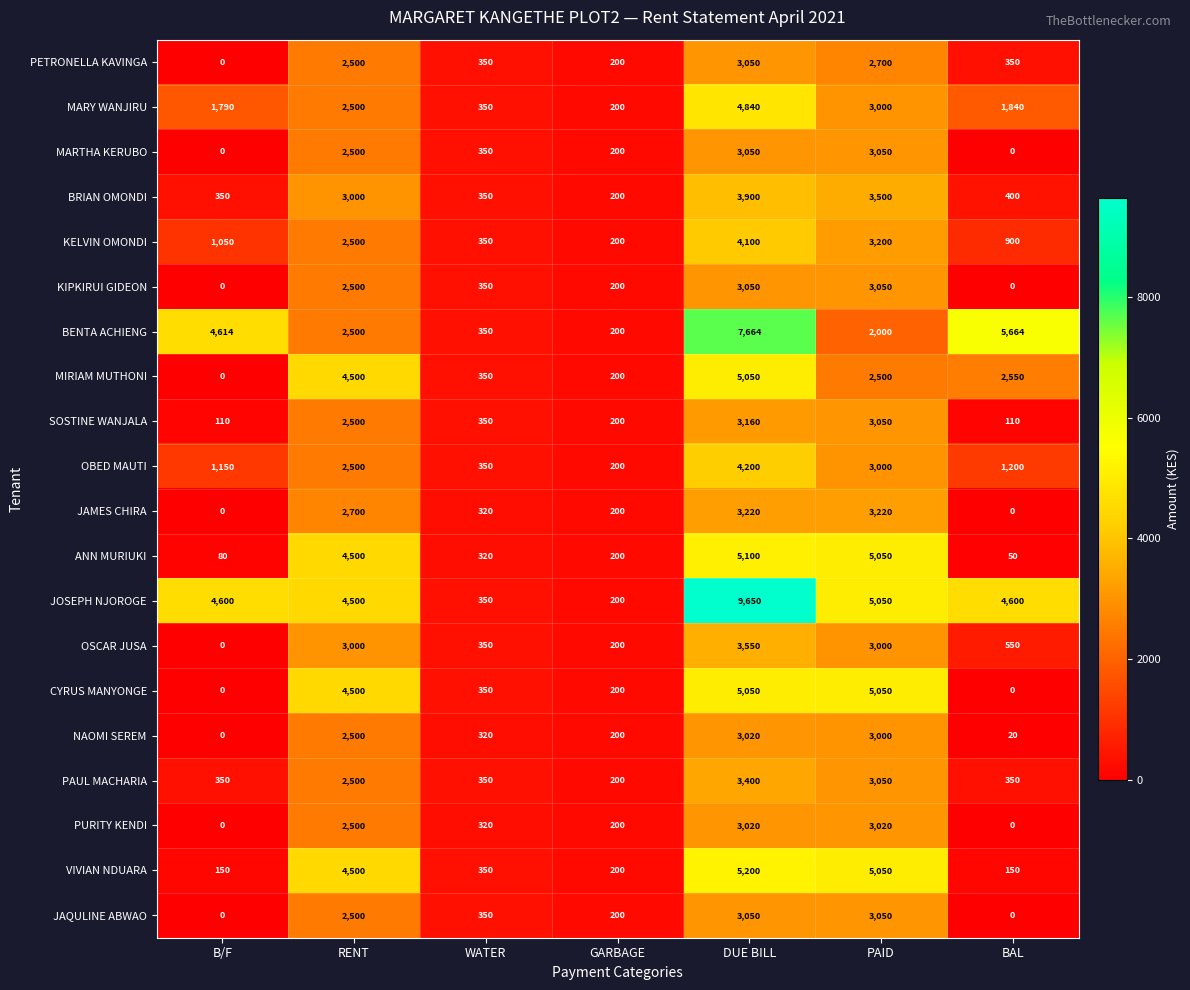

The JAMES CHIRA series shows 320 at WATER. True or false?

True